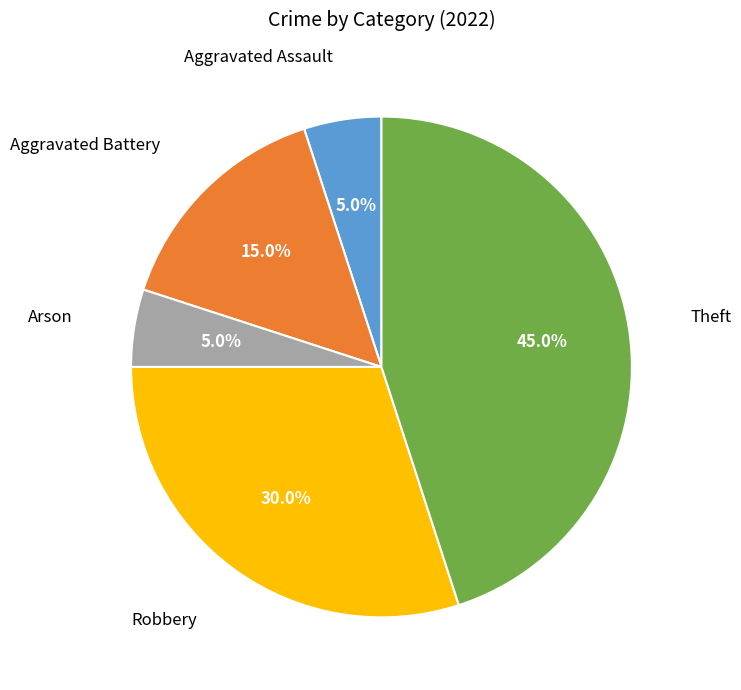

Between Theft and Arson, which is larger?

Theft